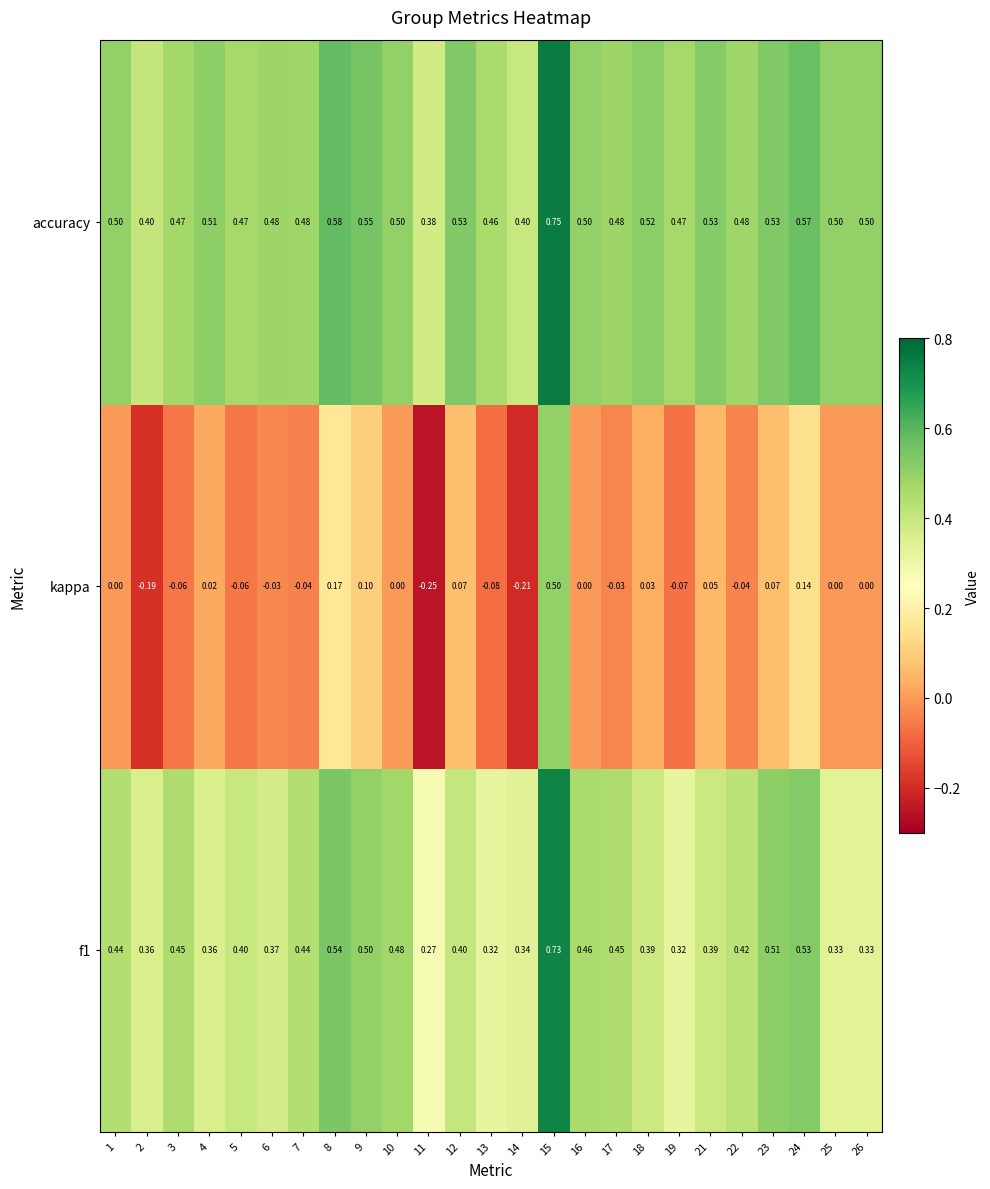

Which series has the largest range (max minus min)?

kappa